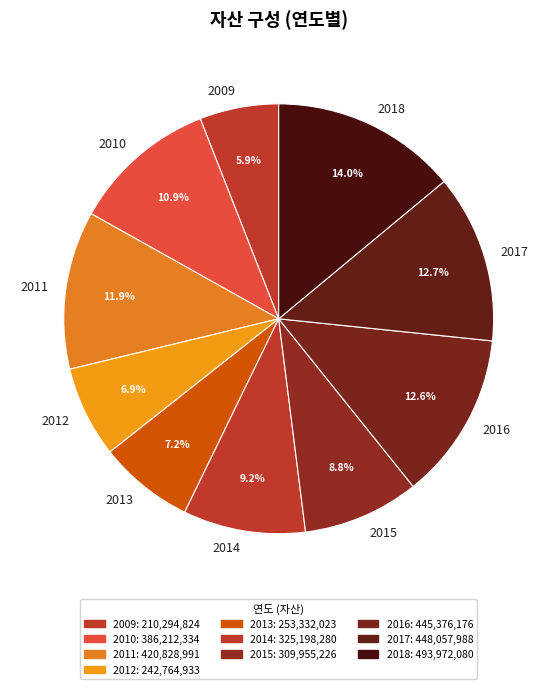

The 2014 slice represents 9% of the pie. True or false?

True